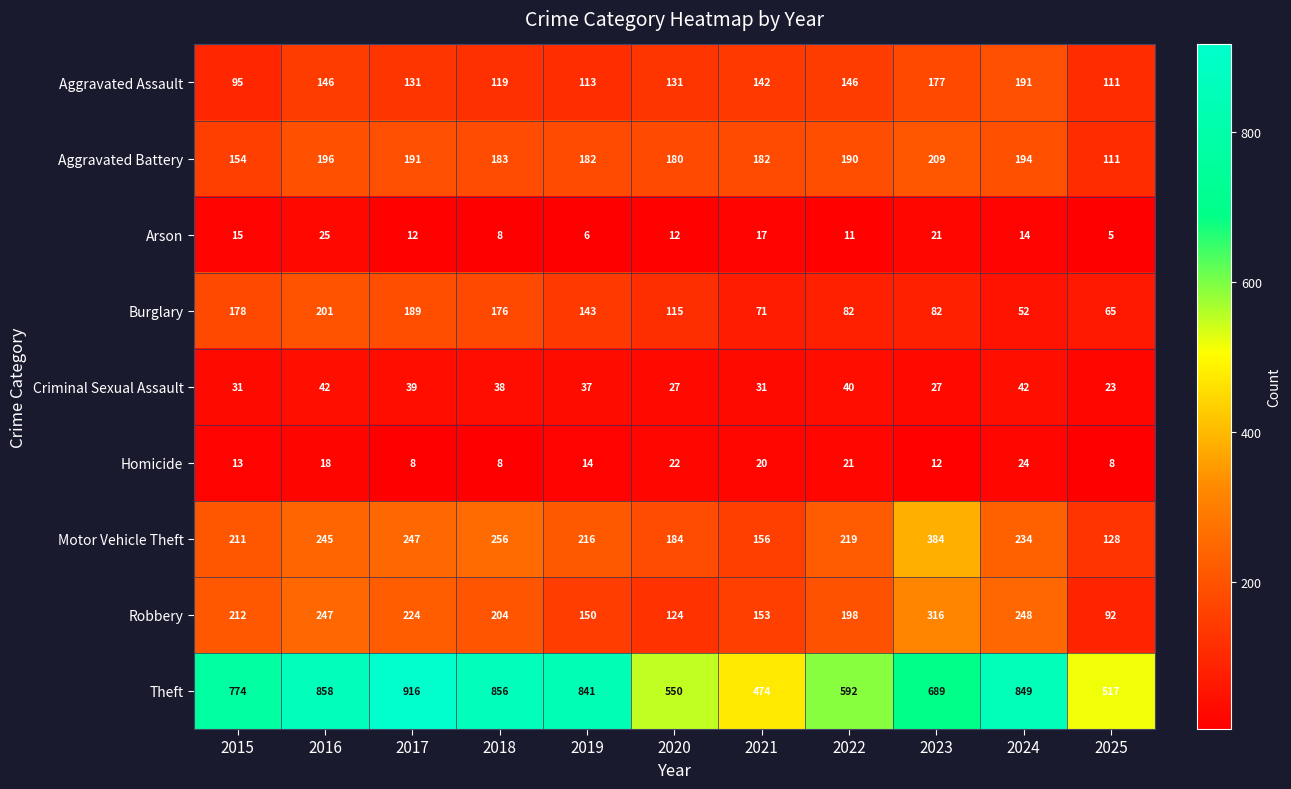

Which series has the largest range (max minus min)?

Theft